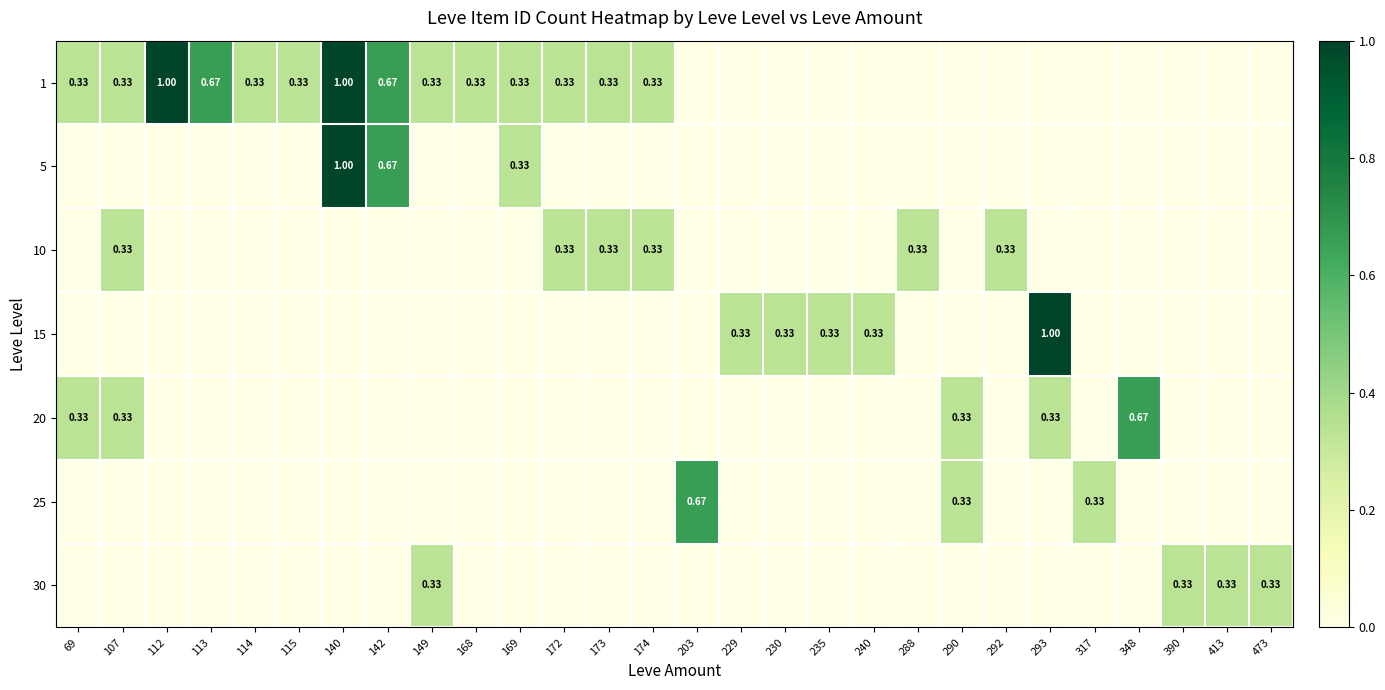

True or false: 20 has a value of -0.4 at 169.

False